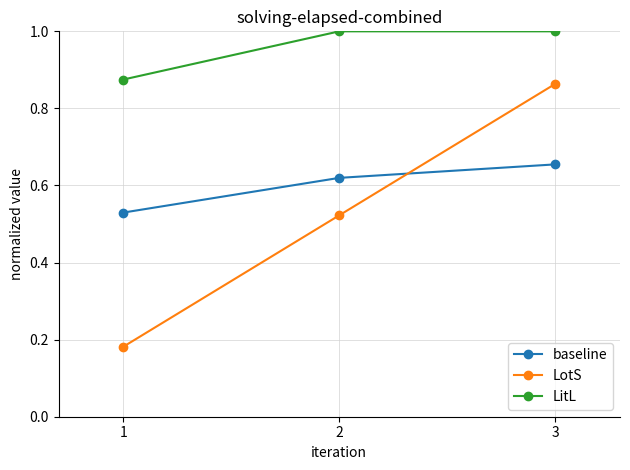

What is the value of the LitL point at the 2nd from the left?

1.0